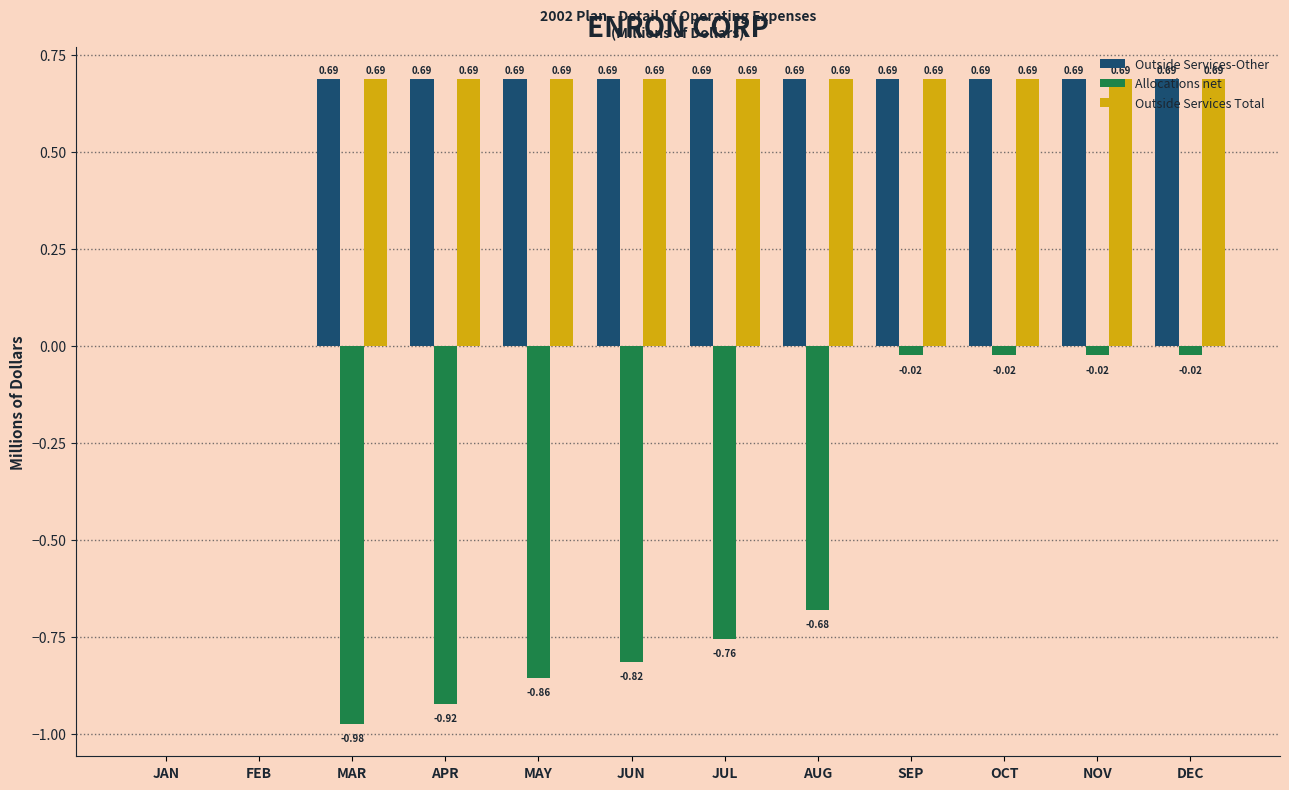

Is the value of Allocations net at NOV greater than the value of Outside Services-Other at SEP?

No